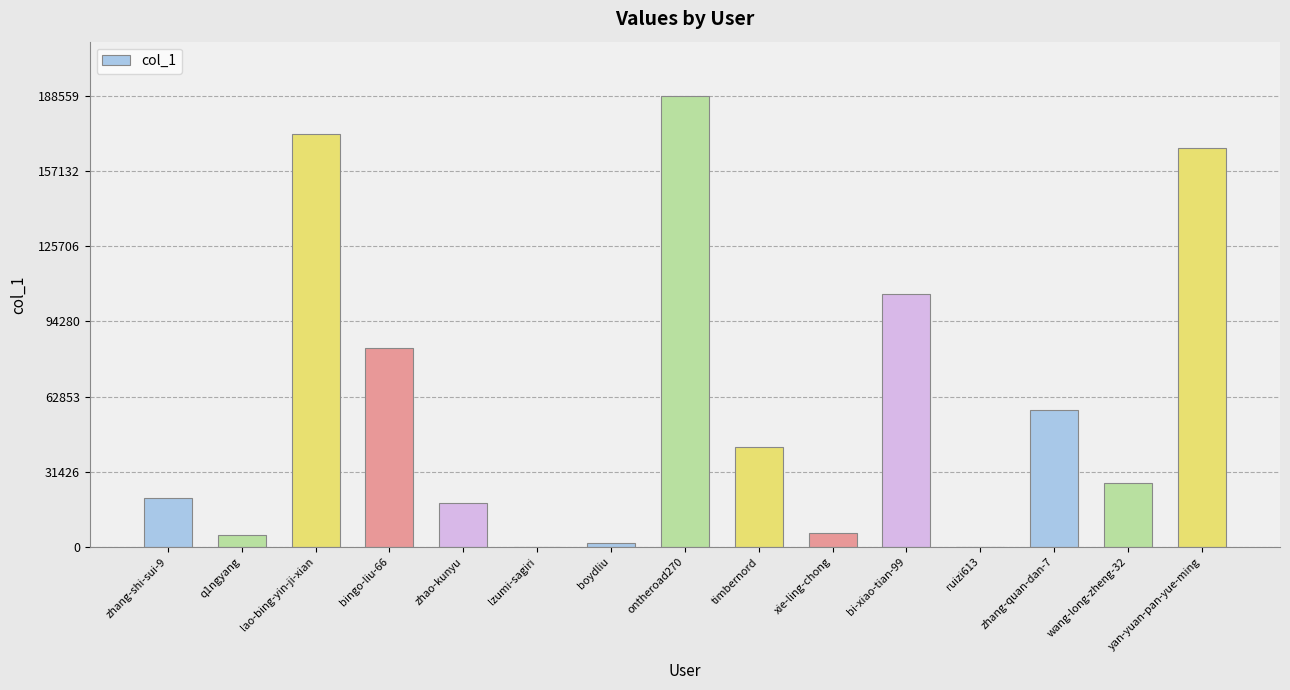

Is it true that the value at wang-long-zheng-32 is 26701?

True